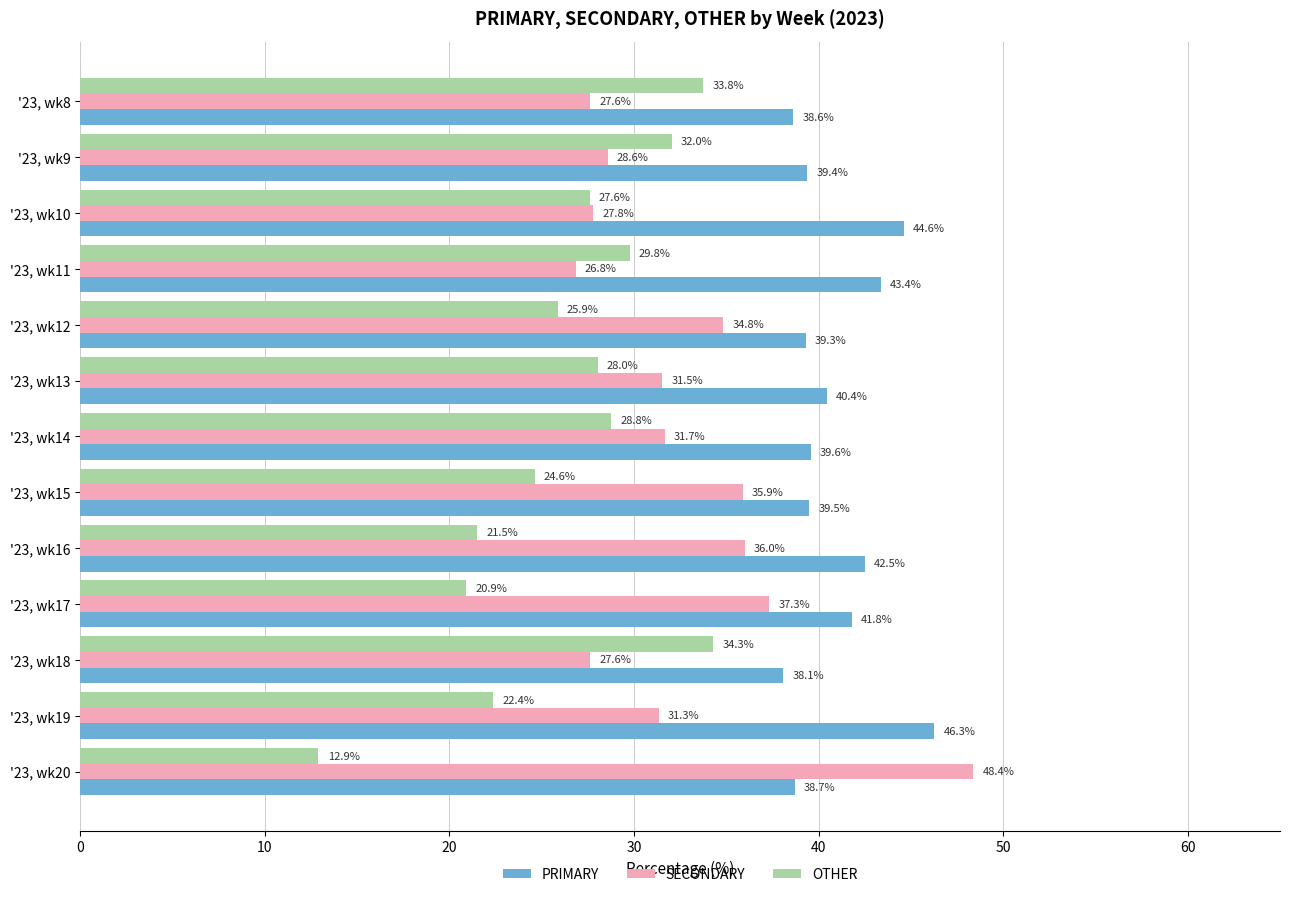

What is the smallest value displayed?

12.9